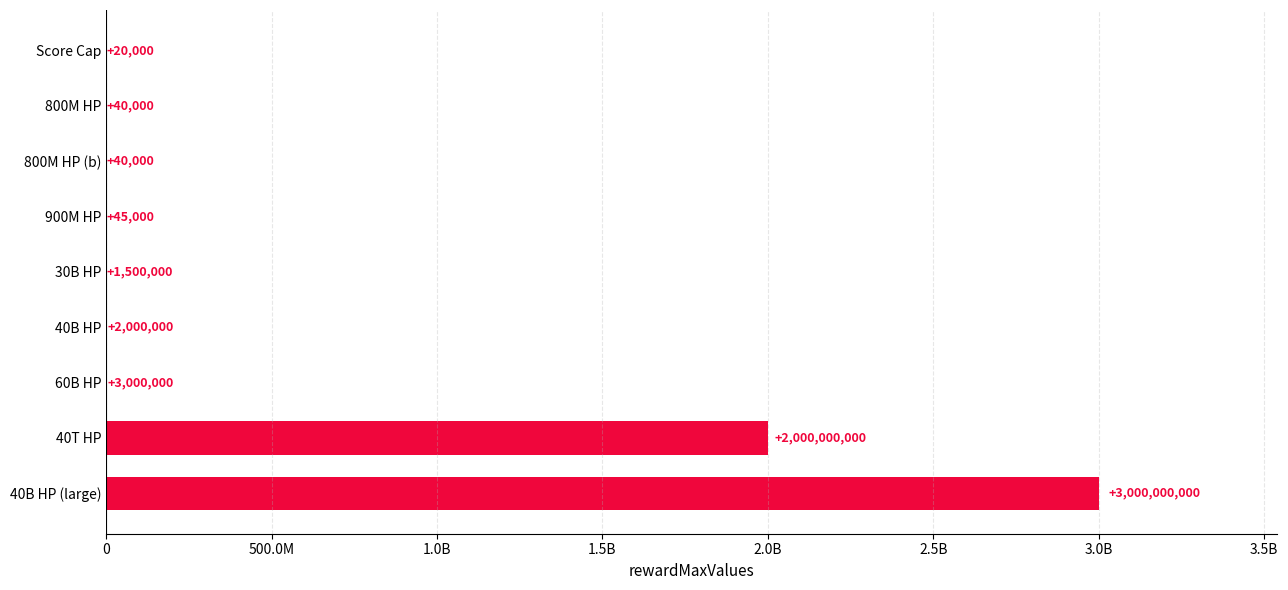

How many data points are less than 1500000?

4